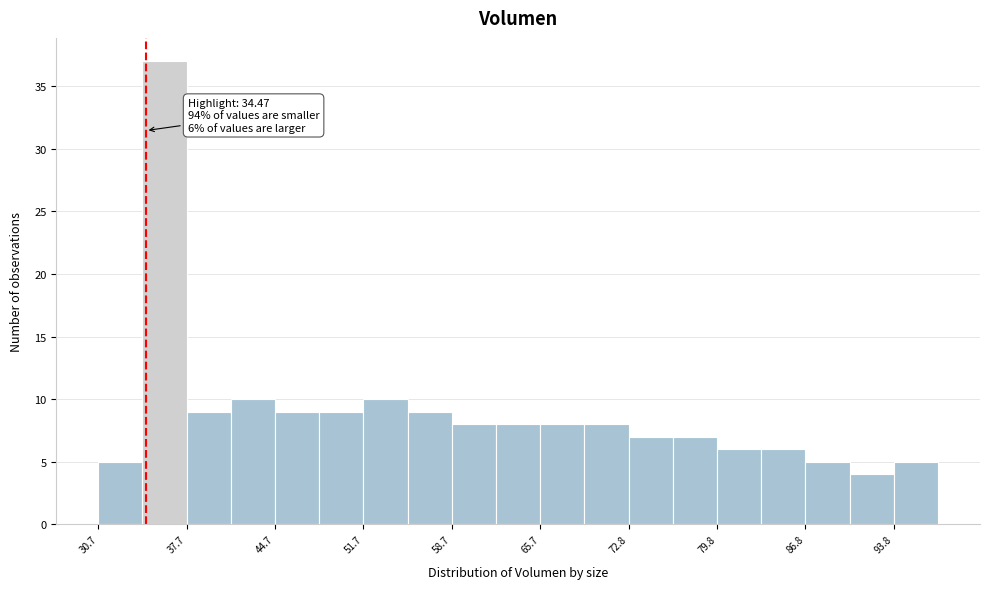

Around what value on the x-axis is the tallest bar? Give the approximate position of its centre, as read against the axis.

36